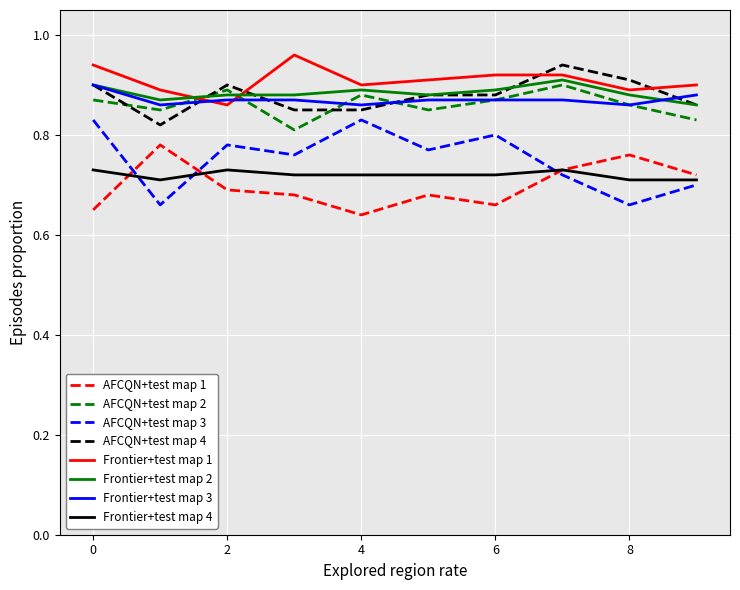

True or false: Frontier+test map 2 and AFCQN+test map 3 intersect in this chart.

False